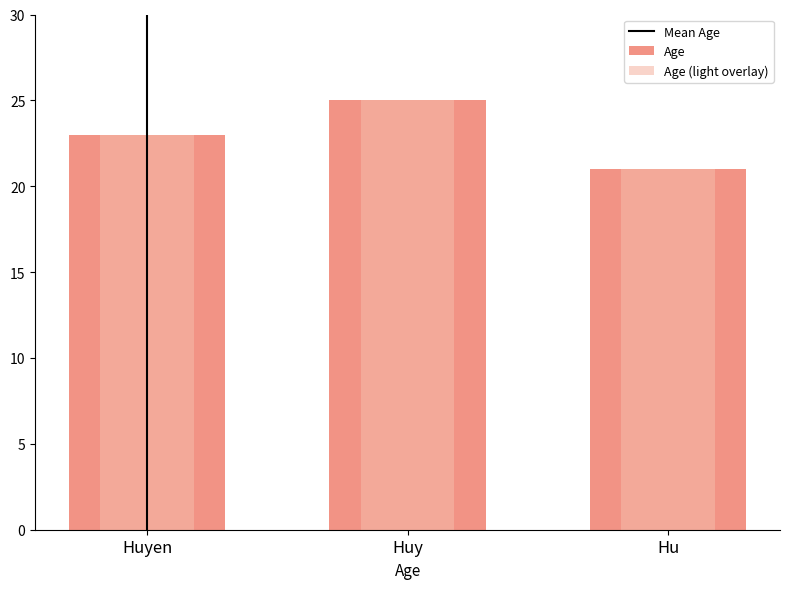

Reading right to left, what are all the values shown in this chart?

Hu=21	Huy=25	Huyen=23